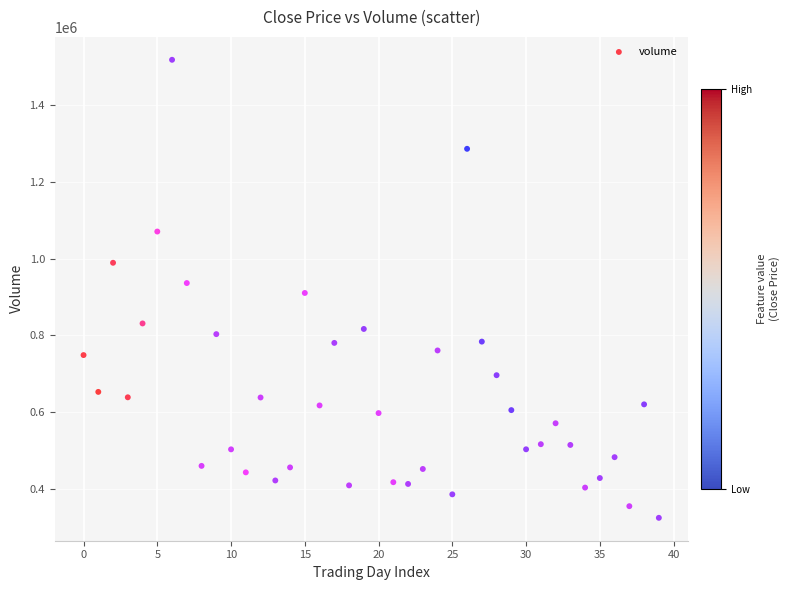

What is the range of Y values (max minus min)?

1192901.8